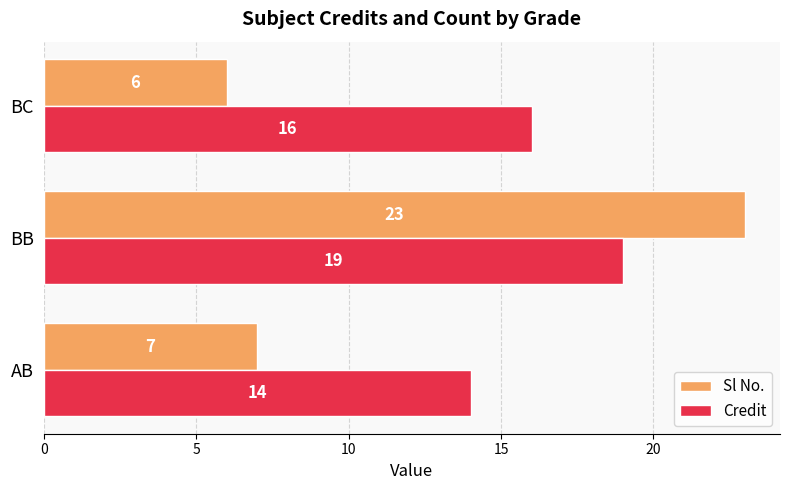

What is the lowest value of the Credit series?

14